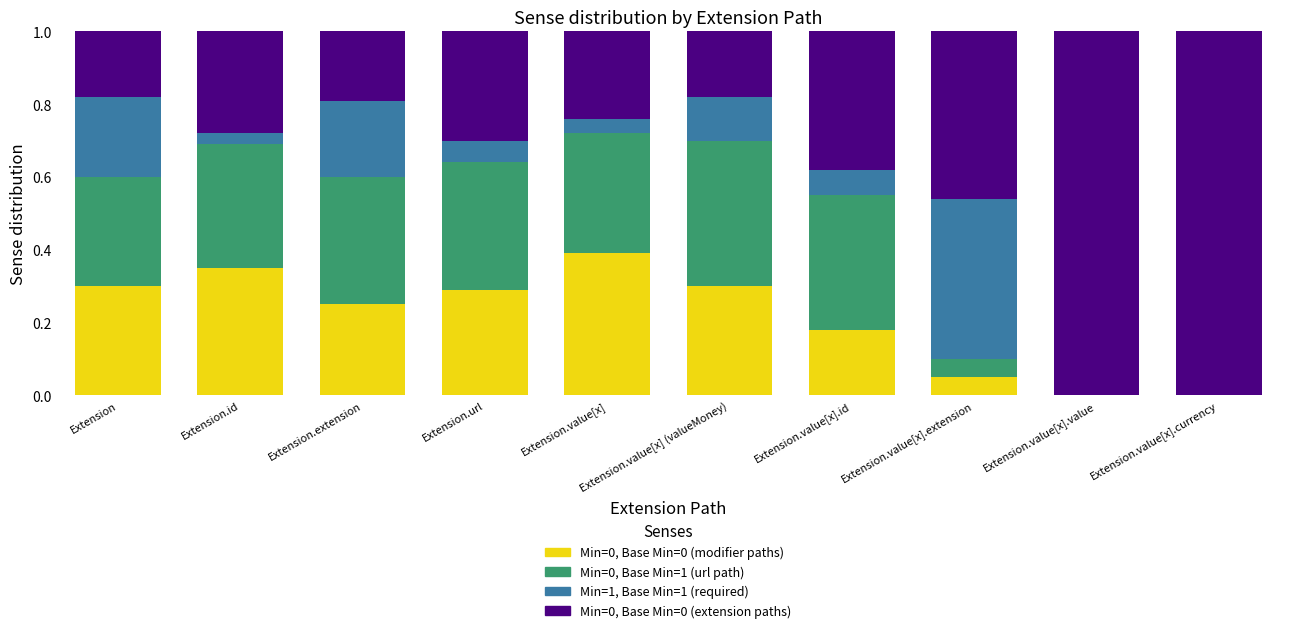

What is the total value across all series at Extension.value[x].id?

1.0